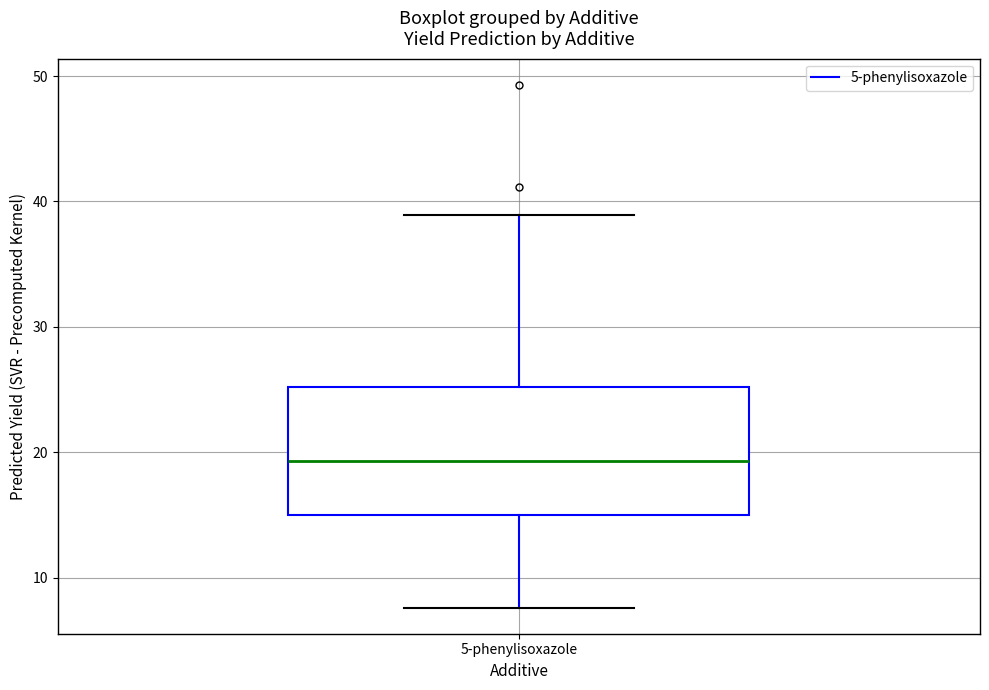

Where does the upper whisker of the box for 5-phenylisoxazole end on the y-axis? The values are not printed on the chart, so give them approximately, as read against the axis.

39